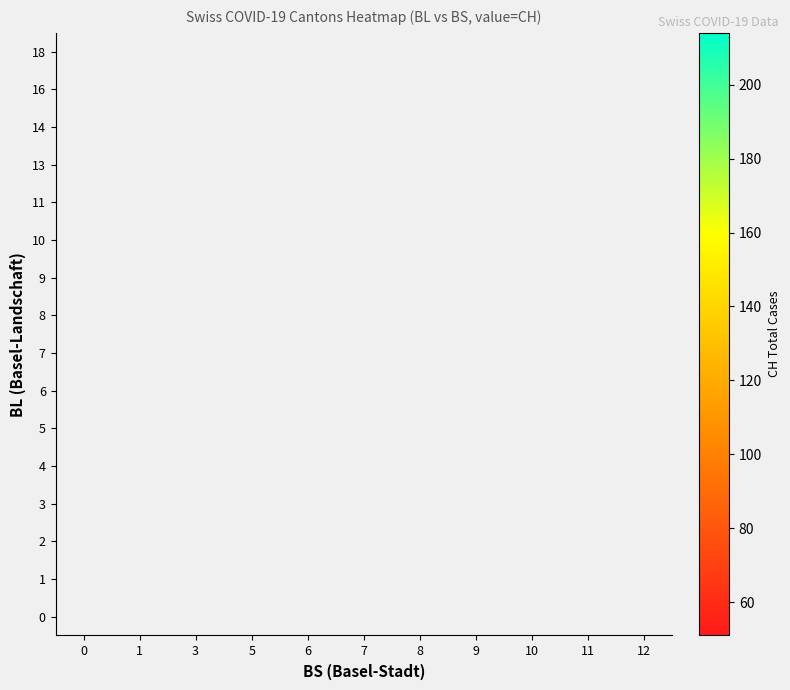

At how many categories does at least one series exceed 65?

10